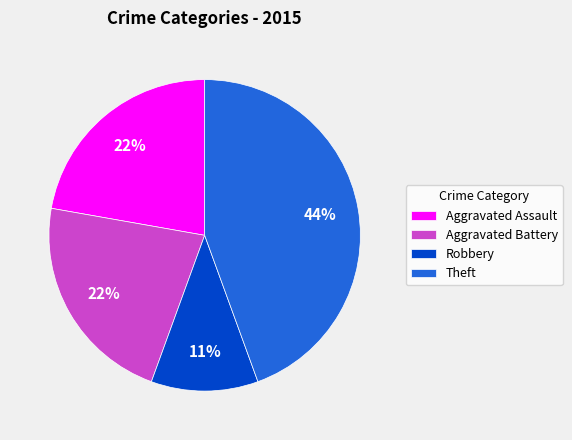

Count the number of slices in the pie.

4